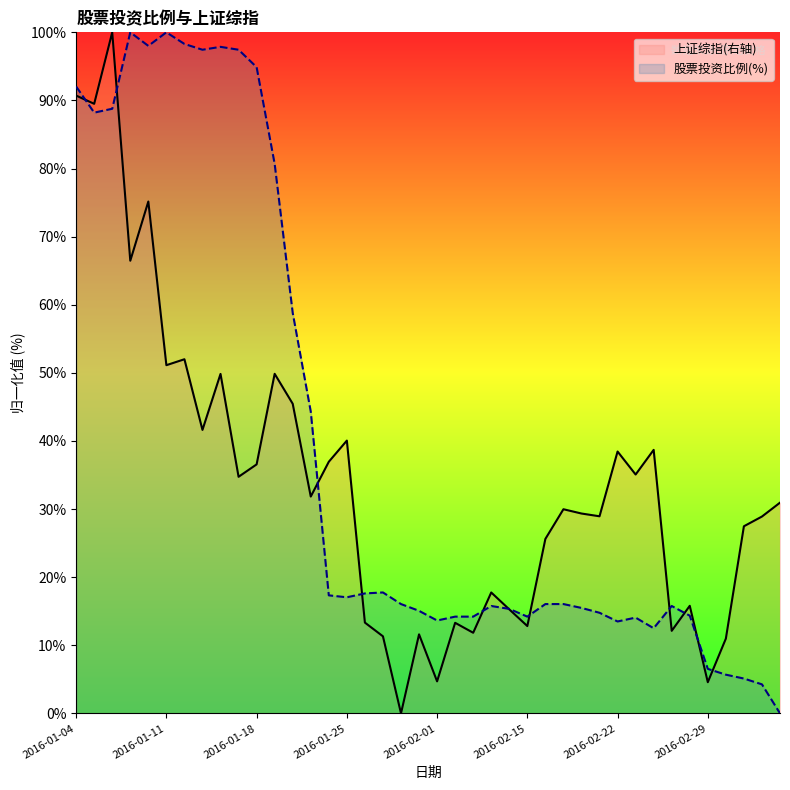

What is the highest value of the 股票投资比例(%) series?

100.0